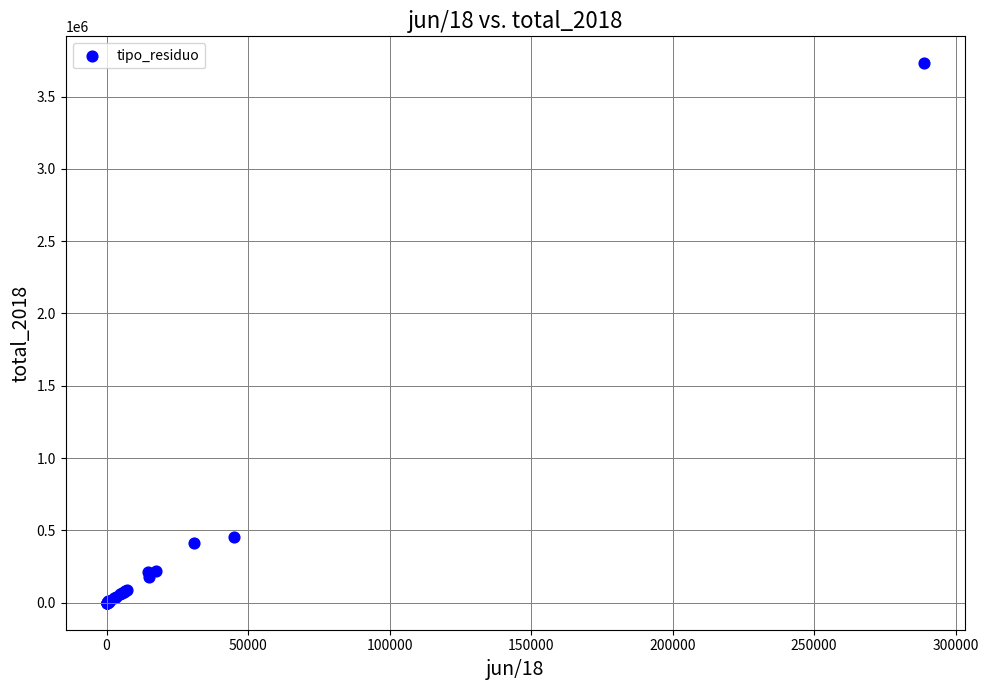

What Y value in the scatter plot is closest to 1864919?

455079.2